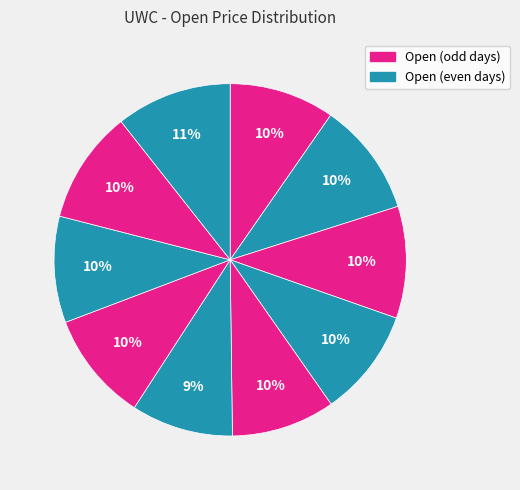

How many slices are in this pie chart?

10